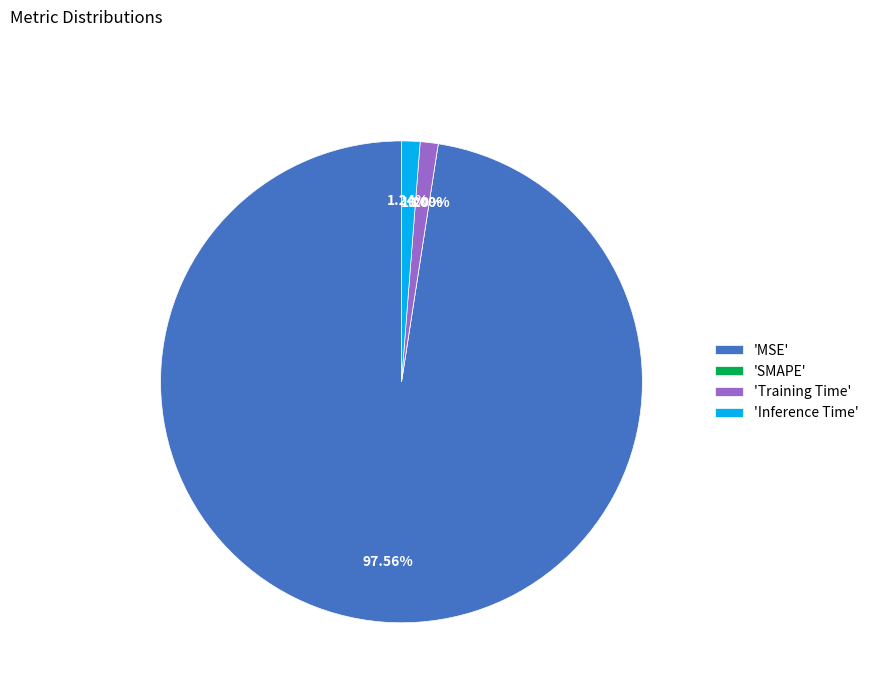

Combined, do Inference Time and MSE account for over 50%?

Yes